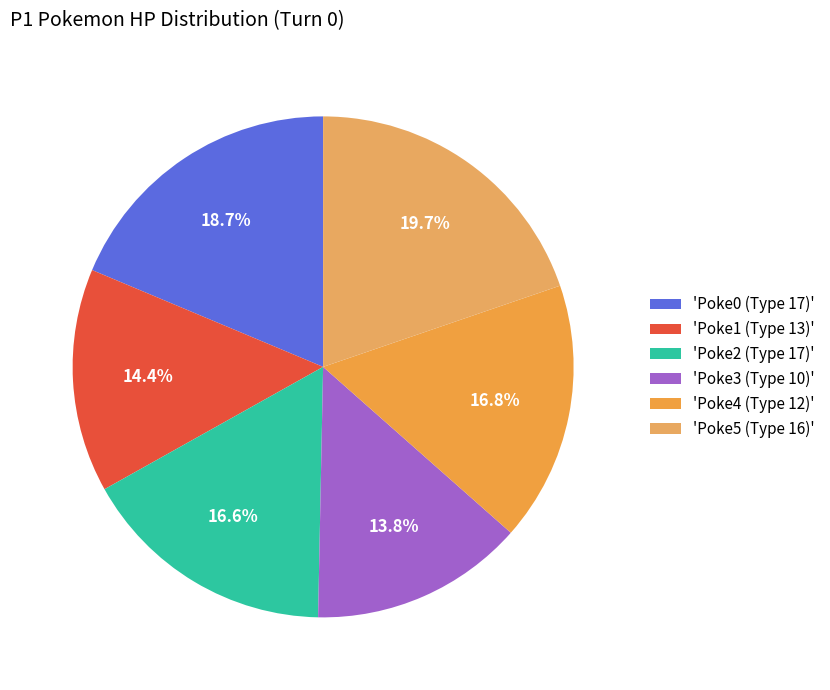

Count the number of slices in the pie.

6